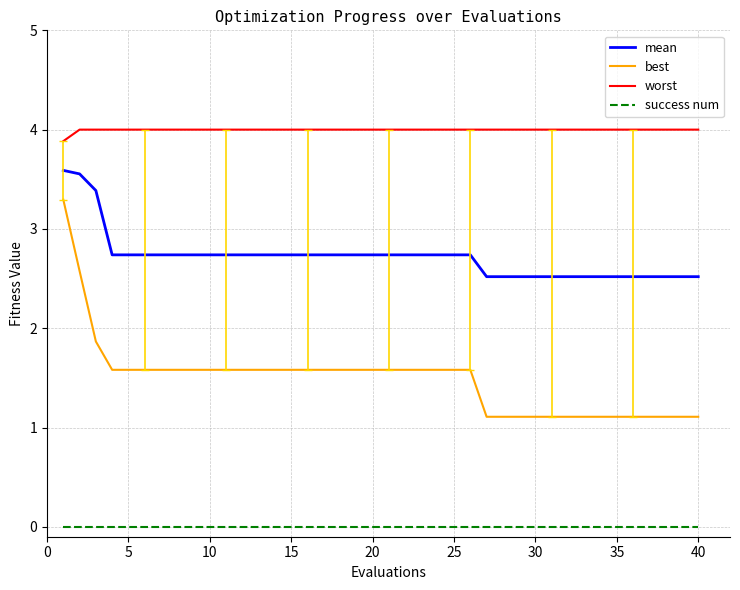

True or false: mean and best cross at least once.

False